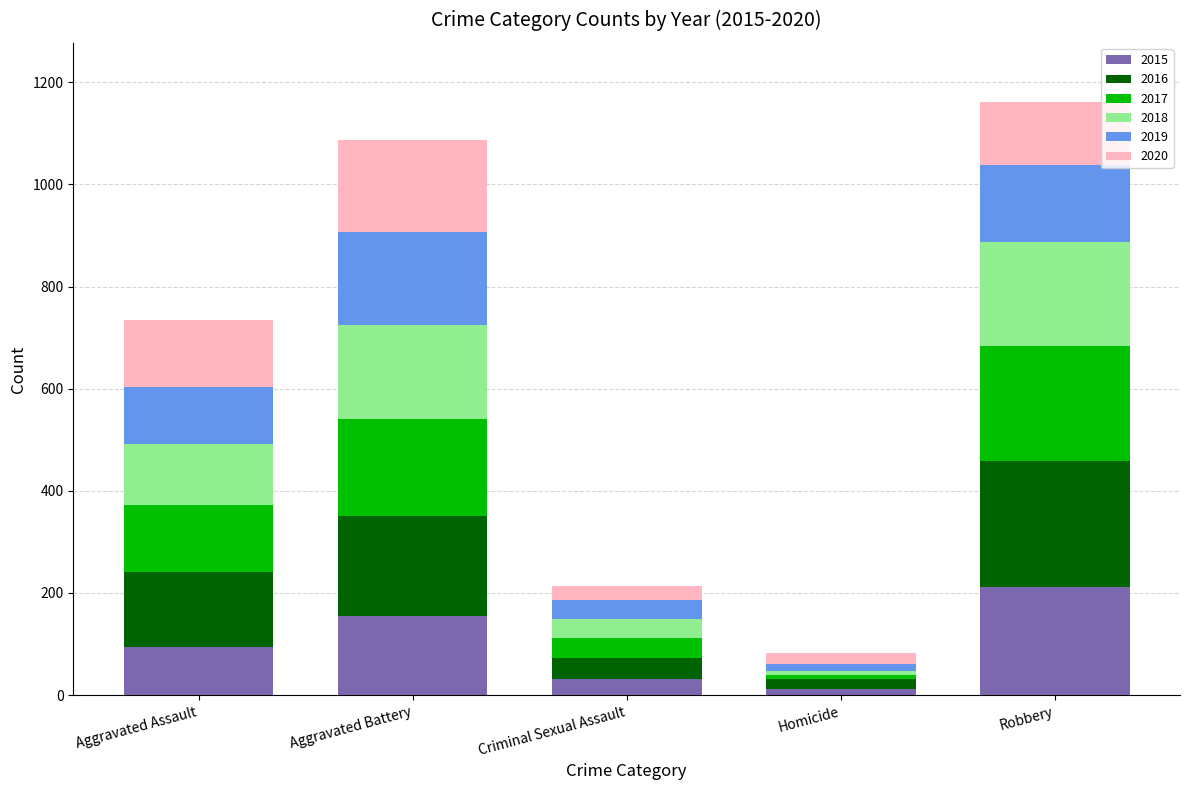

What is the total value across all series at Aggravated Assault?

735